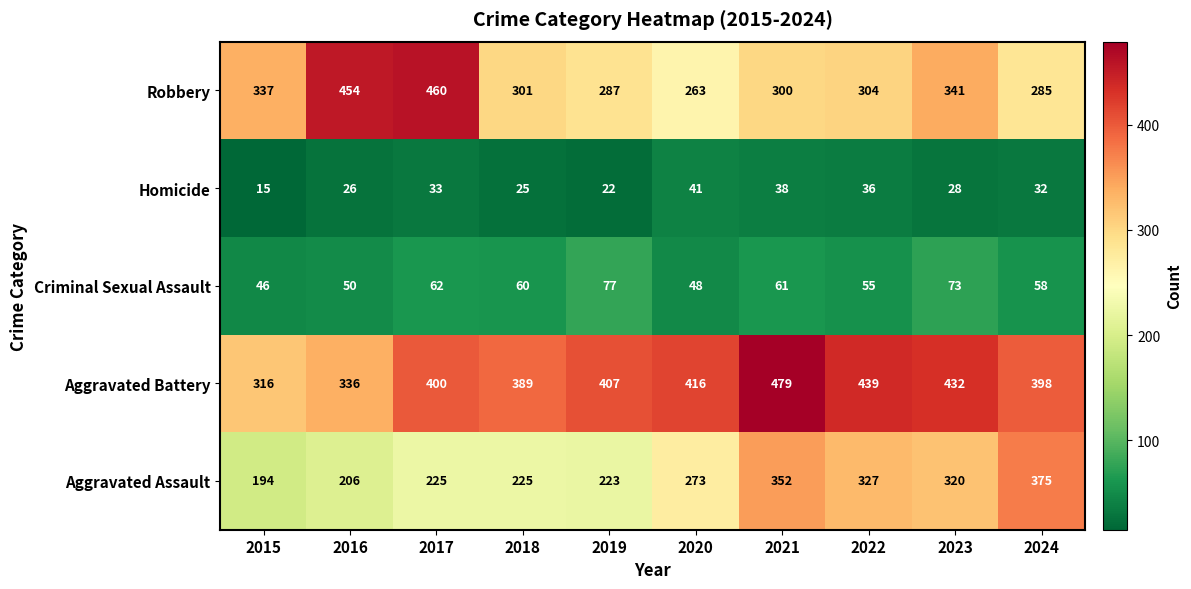

Which series has the widest spread of values?

Robbery